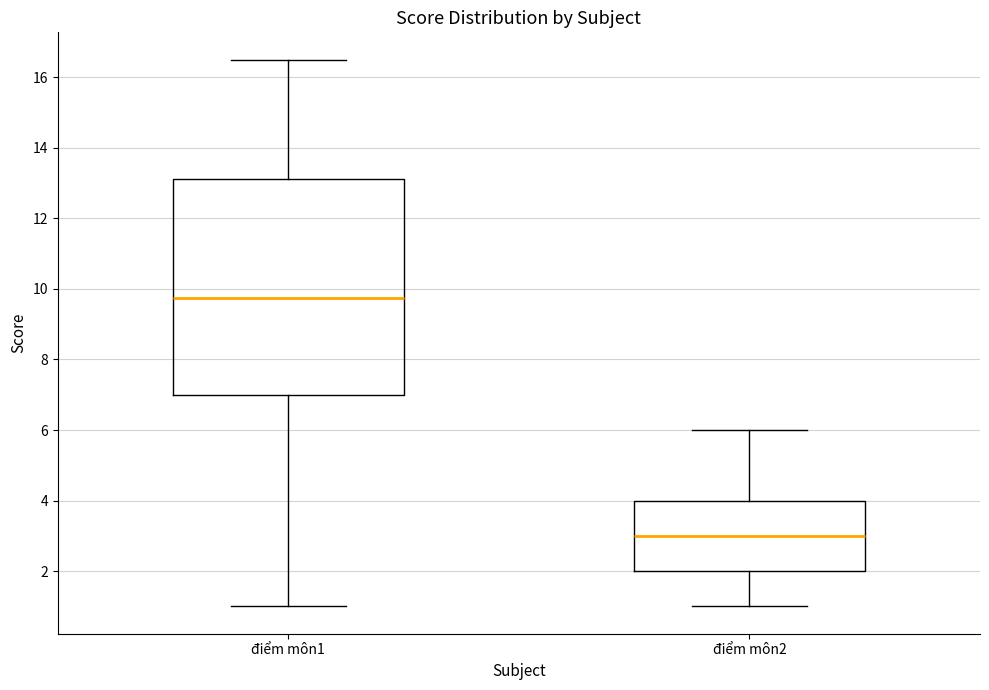

Reading left to right, read every box against the y-axis: the position of its median line, the range the box covers, and the ends of its whiskers. The values are not printed on the chart, so give them approximately, as read against the axis.

điểm môn1: median 9.8, box 7.0 to 13.2, whiskers 1.0 to 16.6
điểm môn2: median 3.0, box 2.0 to 4.0, whiskers 1.0 to 6.0